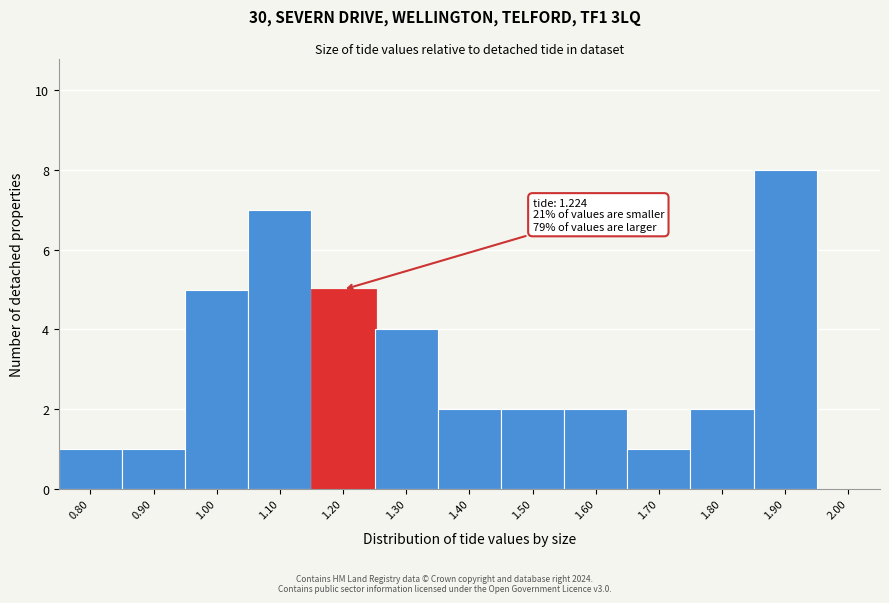

Reading left to right, extract all data points from this chart.

0.80=1	0.90=1	1.00=5	1.10=7	1.20=5	1.30=4	1.40=2	1.50=2	1.60=2	1.70=1	1.80=2	1.90=8	2.00=0